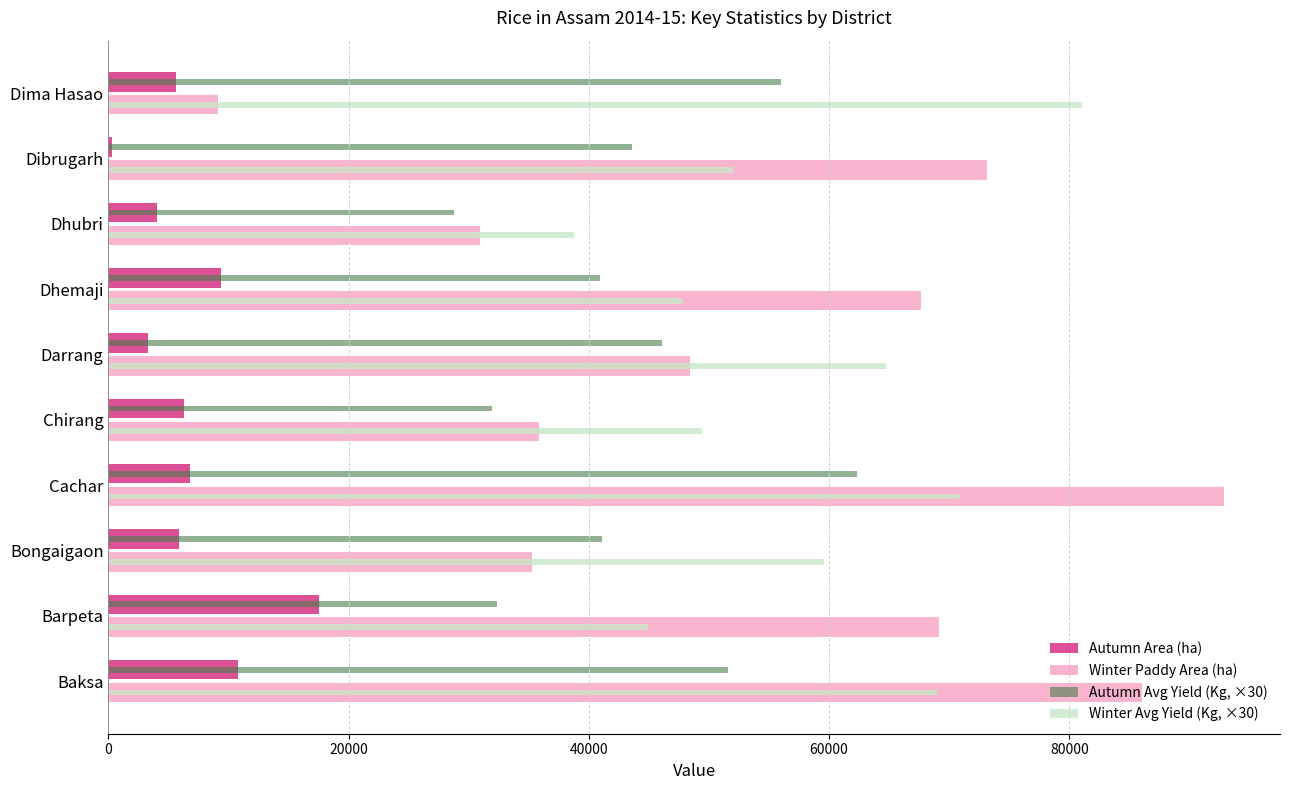

At which category is the sum across all series the highest?

Cachar